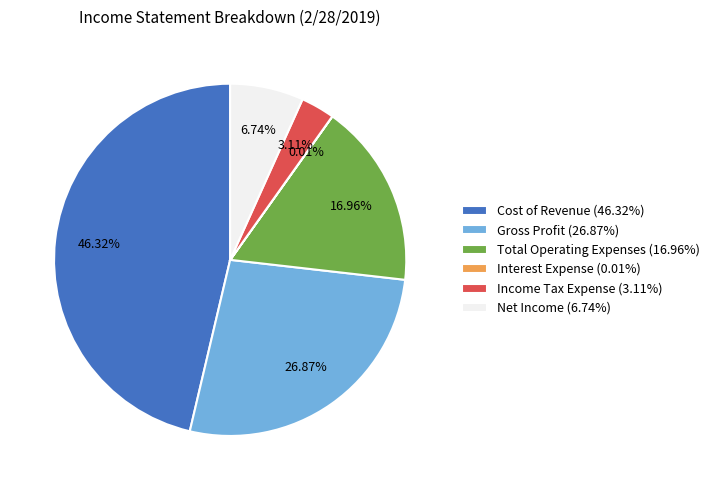

Does Net Income (6.74%) represent more than half of the total?

No